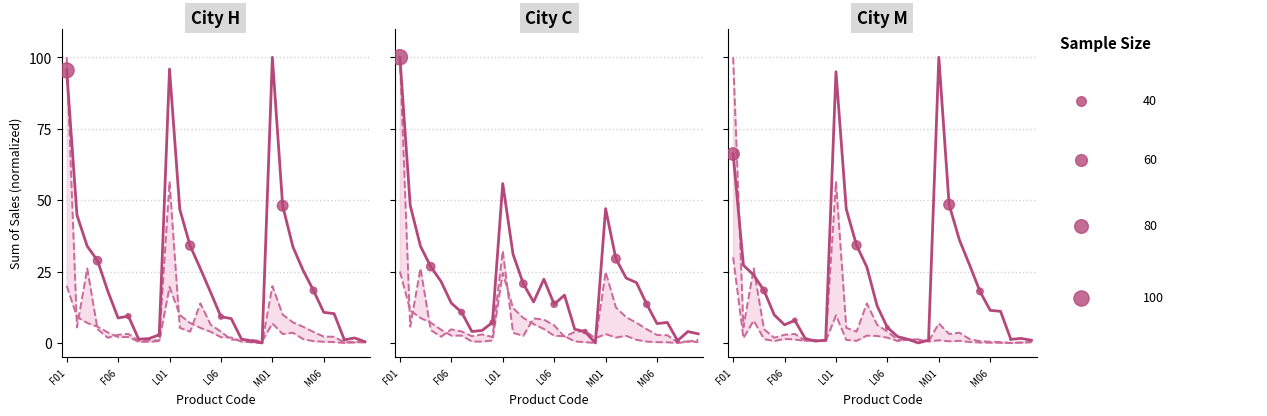

What is the total value across all series at F05?

55.6